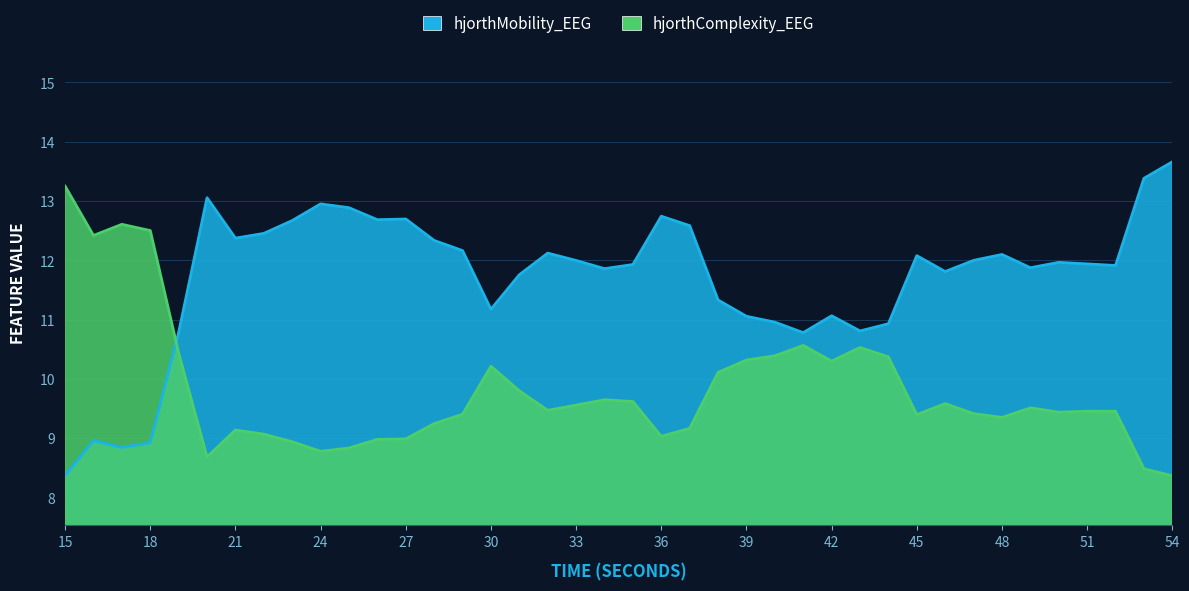

How many distinct data groups are displayed?

2